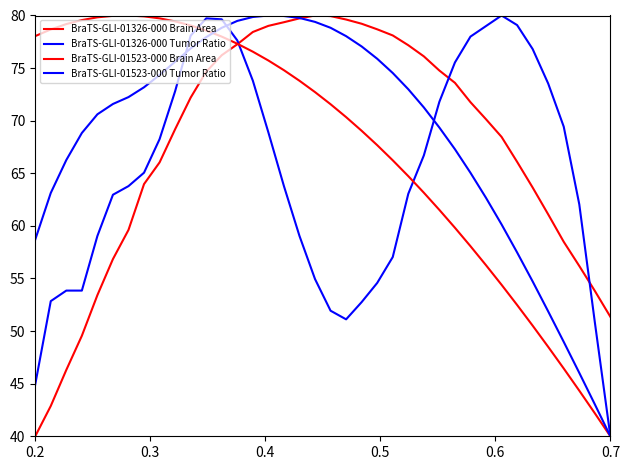

Does the chart have visible grid lines?

No